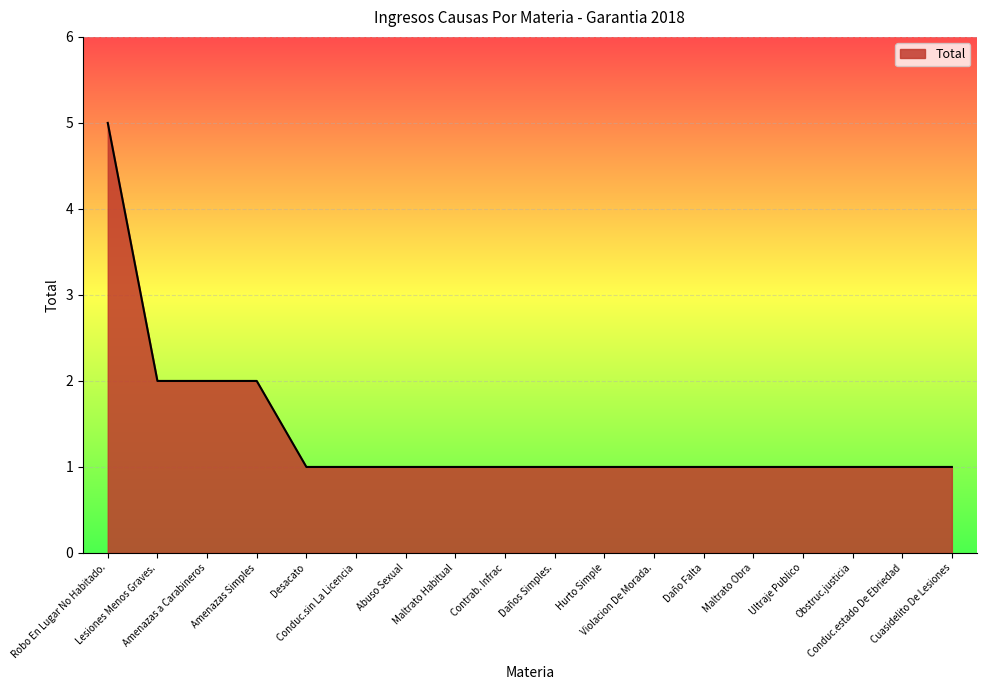

Does the chart display data point markers on the line(s)?

No